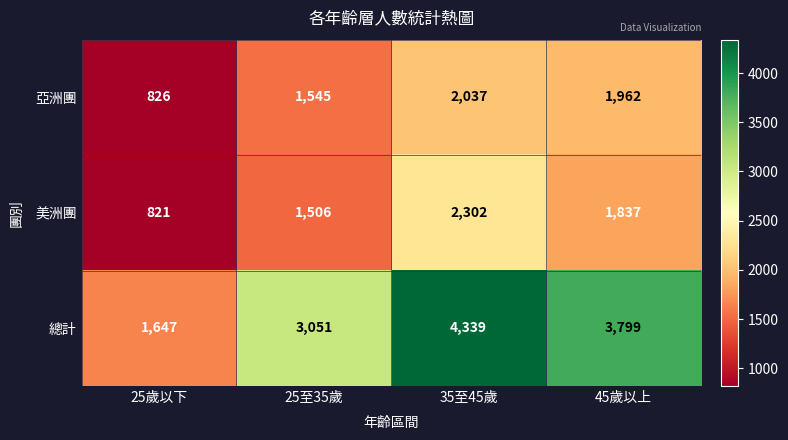

Which series has the largest total across all categories?

總計